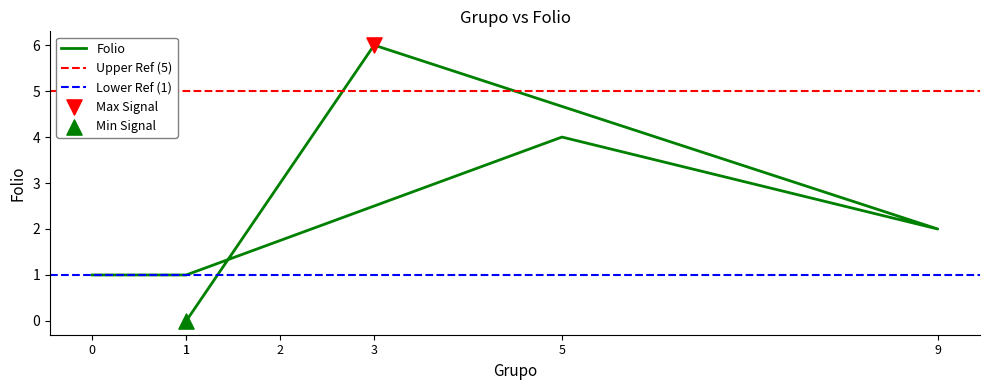

Between 3 and 5, which is larger?

3